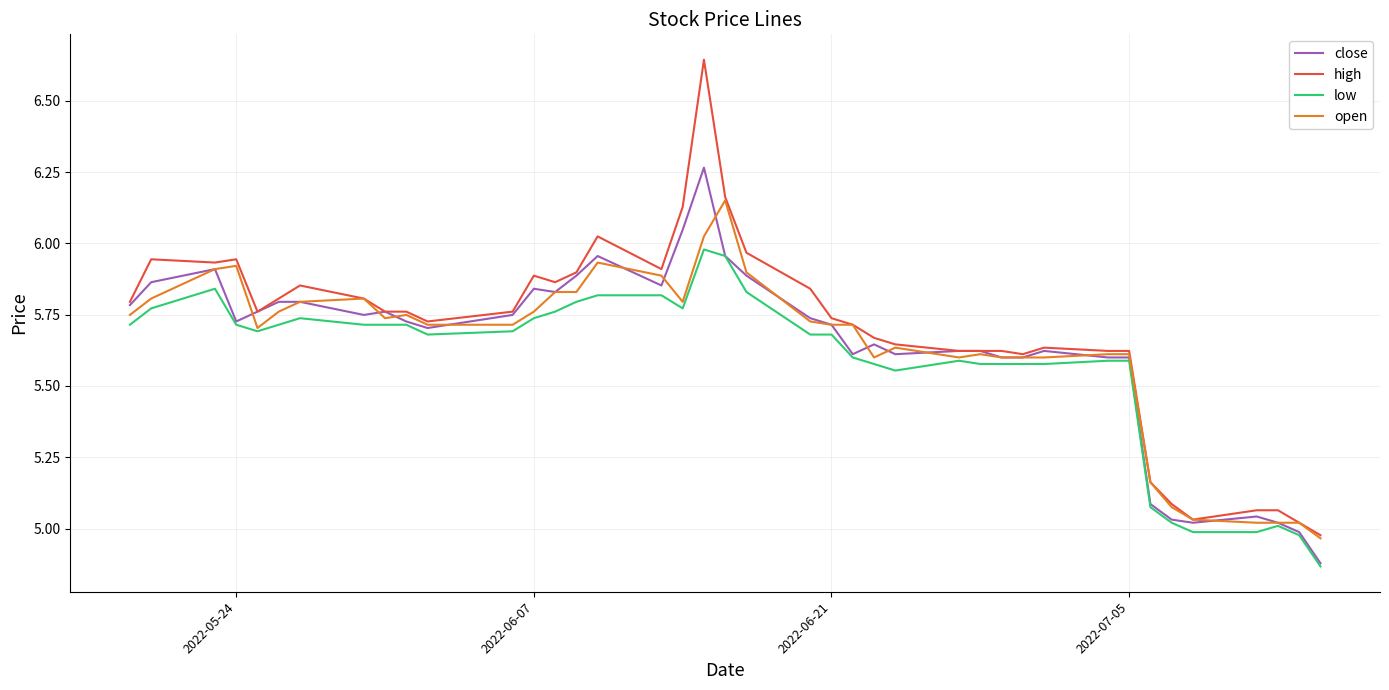

List the series in order of their peak value, lowest first.

low, open, close, high